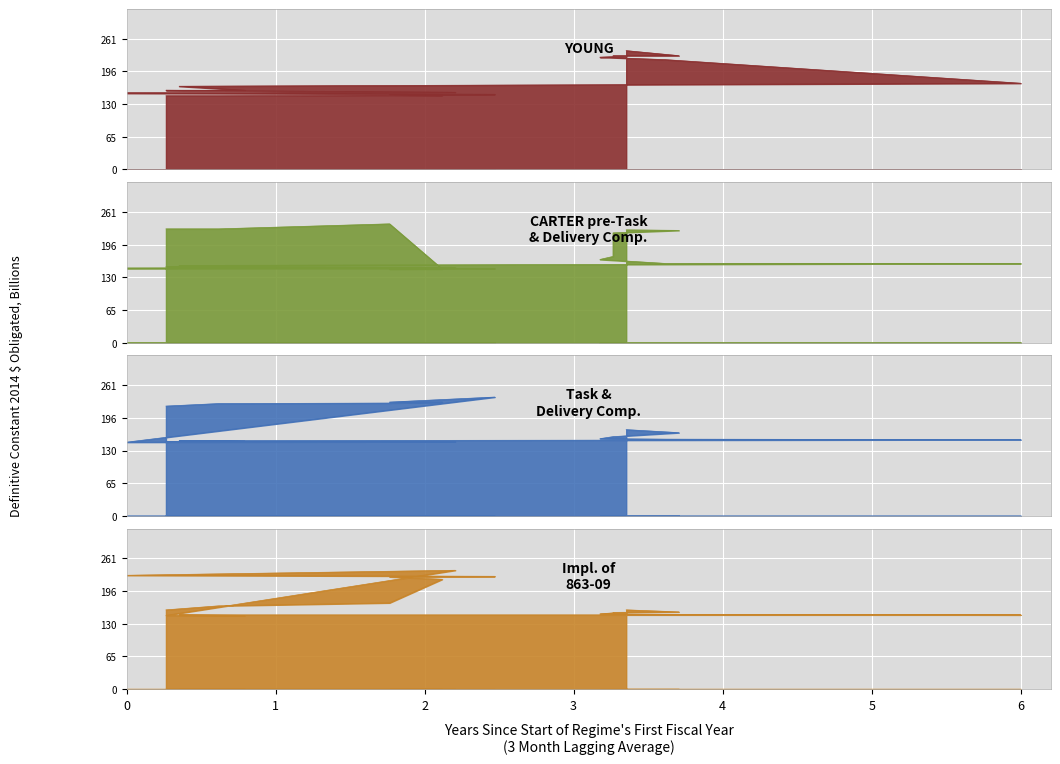

What value does the data have at 245, to the nearest 10?

230